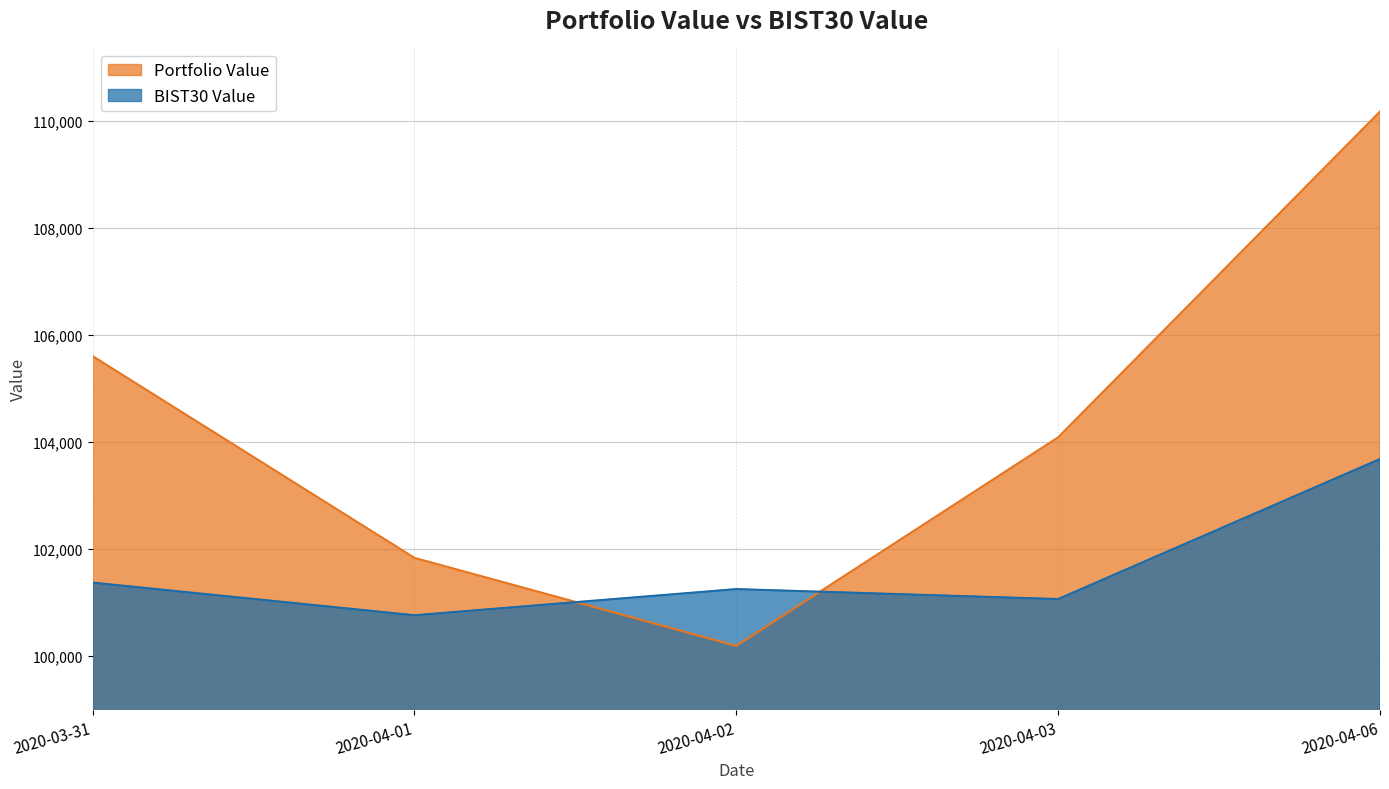

Rank the series by their average value, from highest to lowest.

Portfolio Value, BIST30 Value